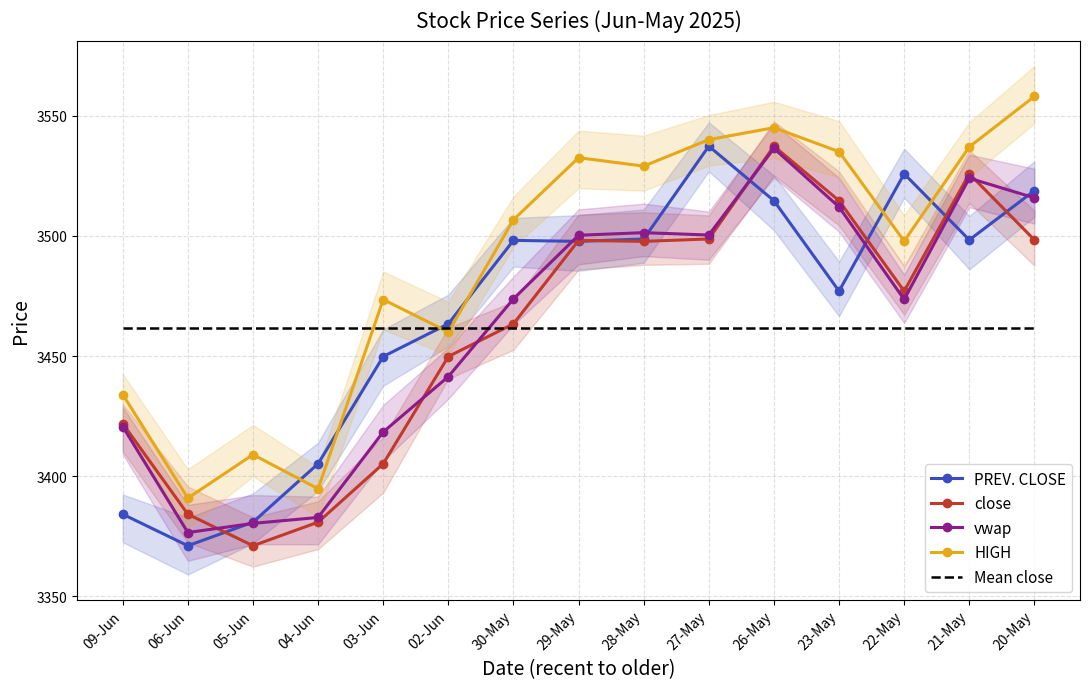

True or false: vwap has more than 0 interior local peaks.

True